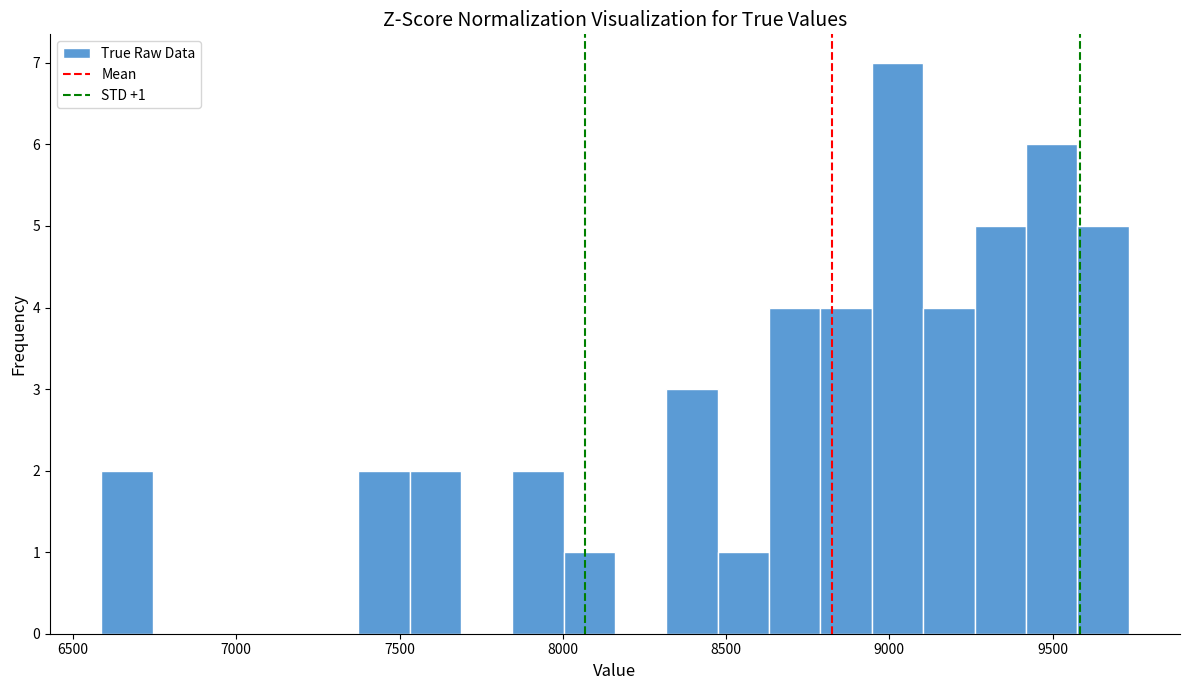

Read against the x-axis, roughly where is the centre of the tallest bar?

9050